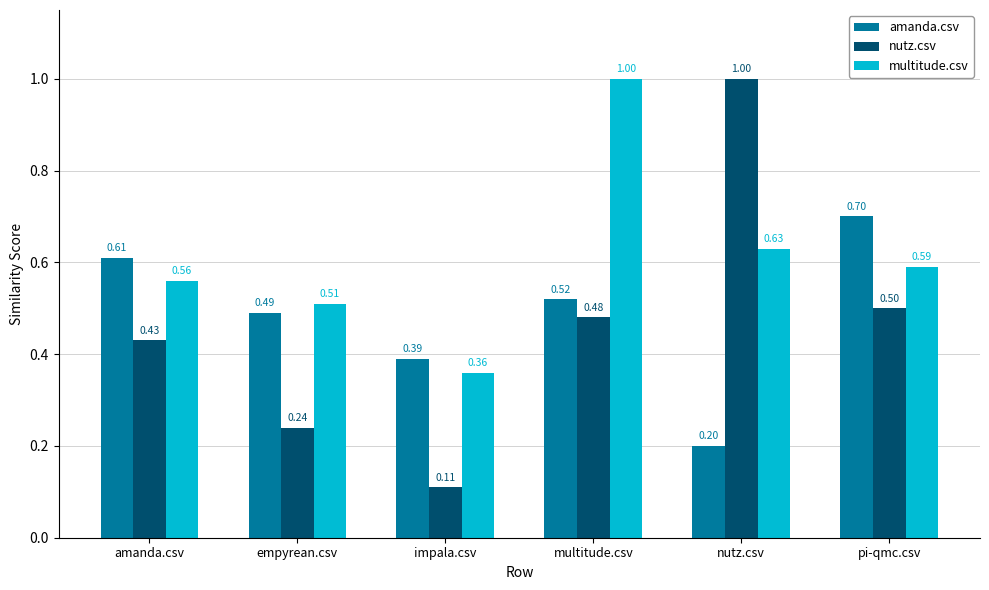

What is the maximum value shown in the chart?

1.0